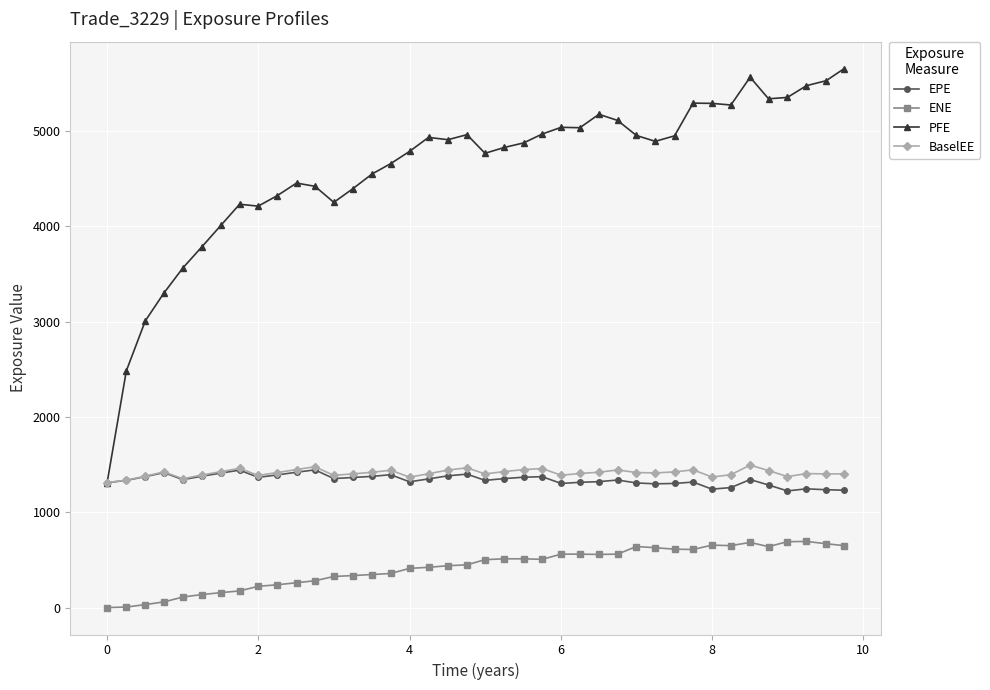

What is the lowest value of the BaselEE series?

1310.2